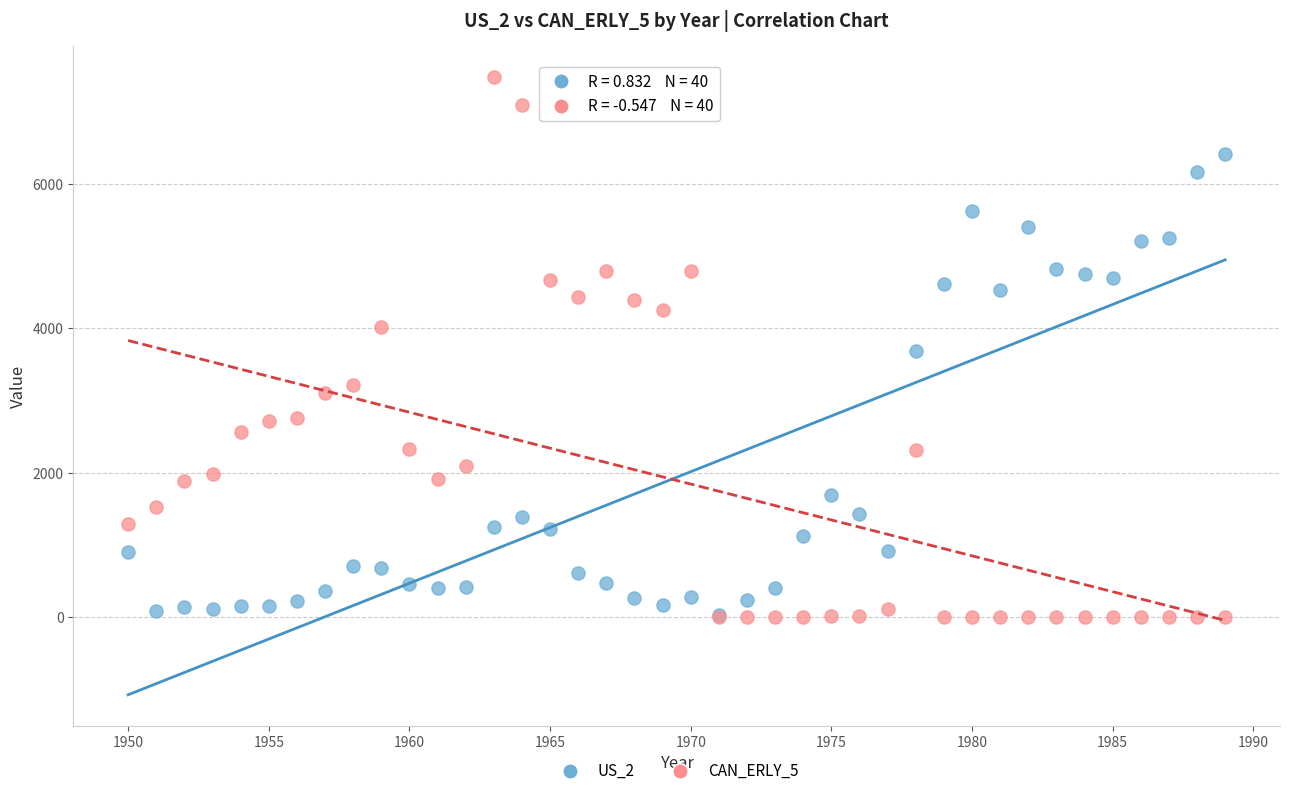

What are all the series names shown in the legend?

US_2, CAN_ERLY_5